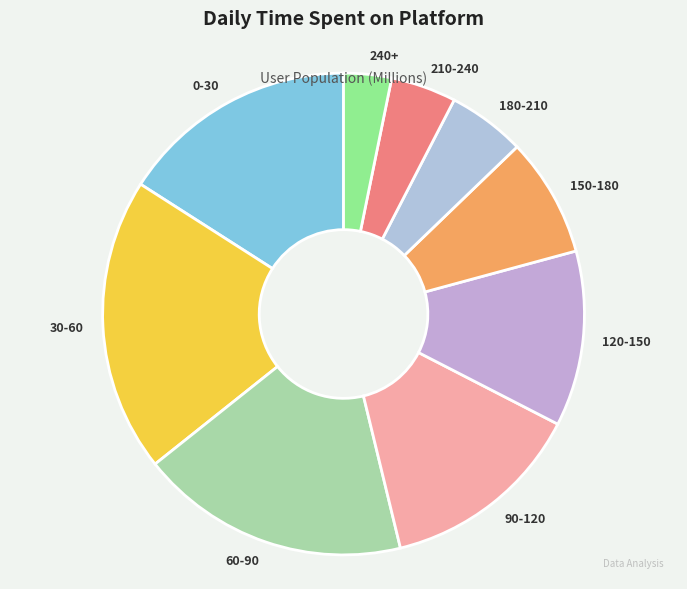

What is the smallest slice in the pie chart?

240+